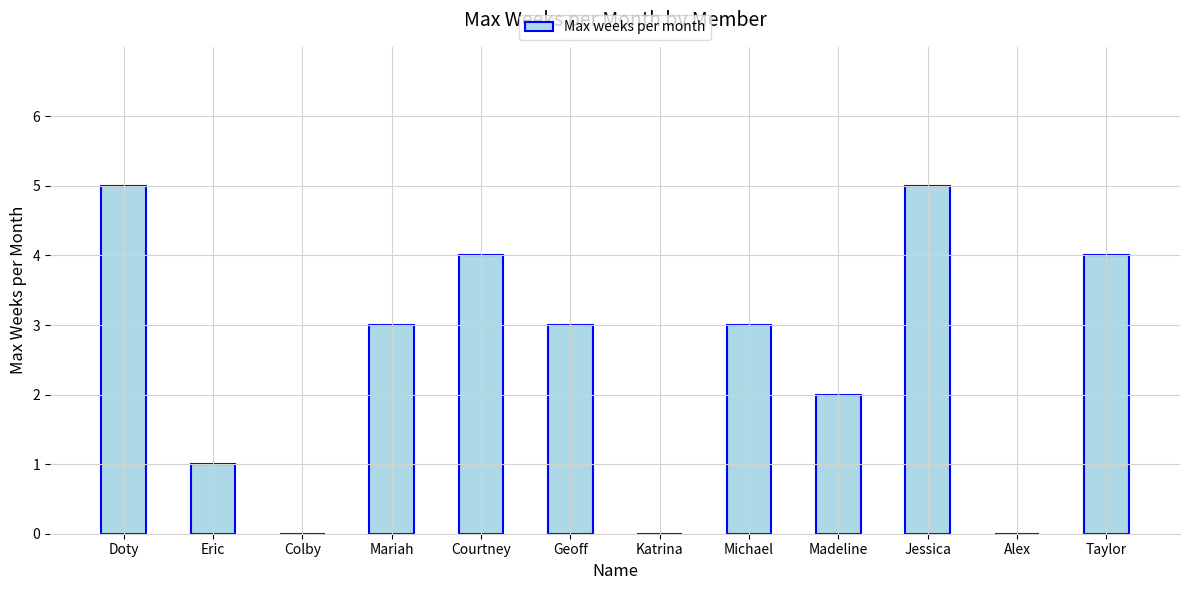

What is the sum of all values?

30